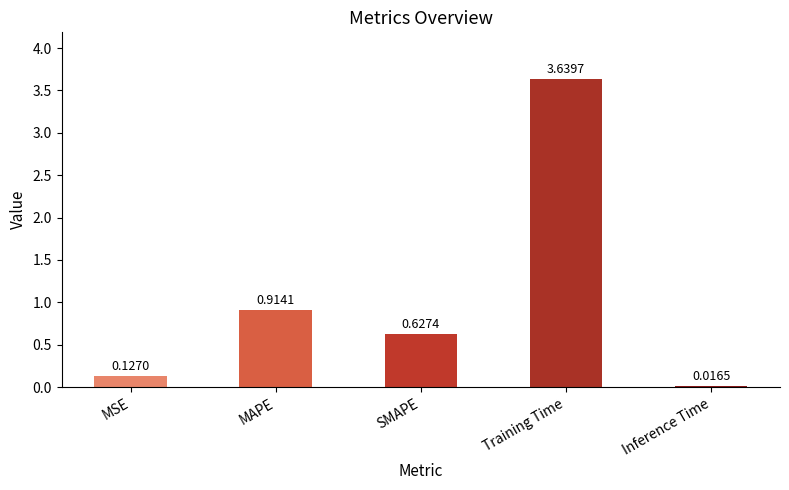

List the labels in order of value, smallest first.

Inference Time, MSE, SMAPE, MAPE, Training Time